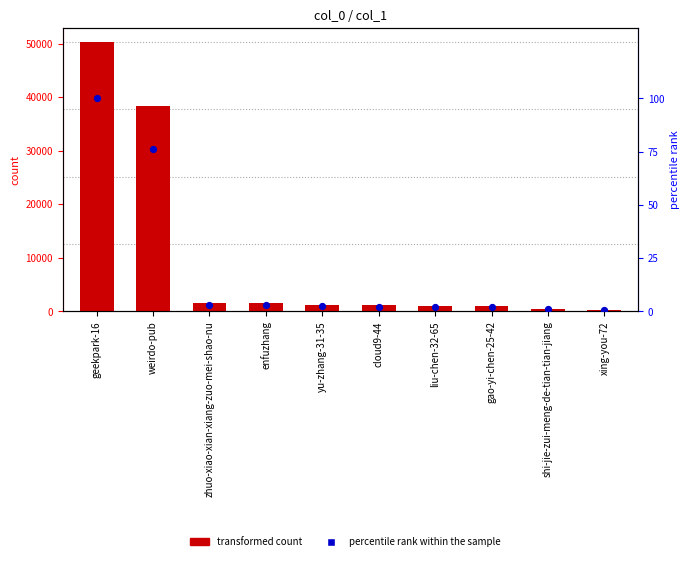

At how many categories does at least one series exceed 2045?

2